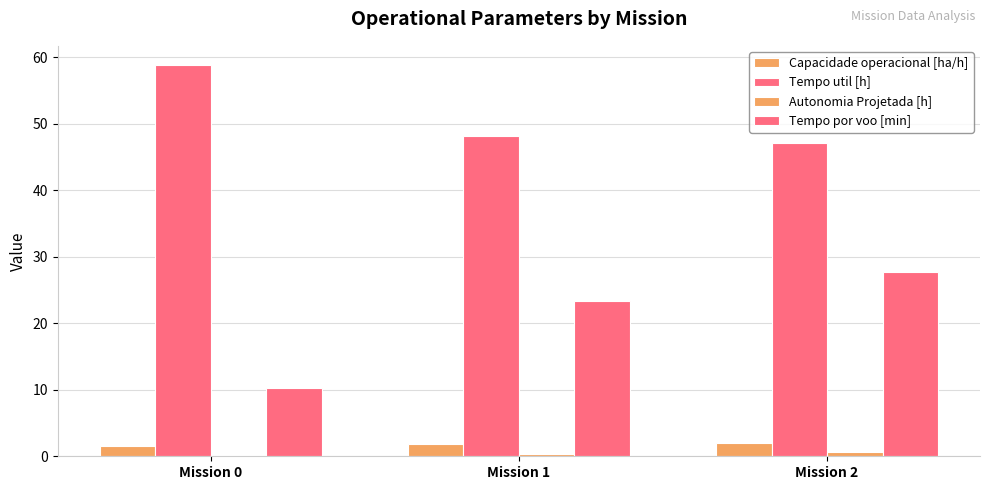

How many Autonomia Projetada [h] values are between 0 and 1?

3